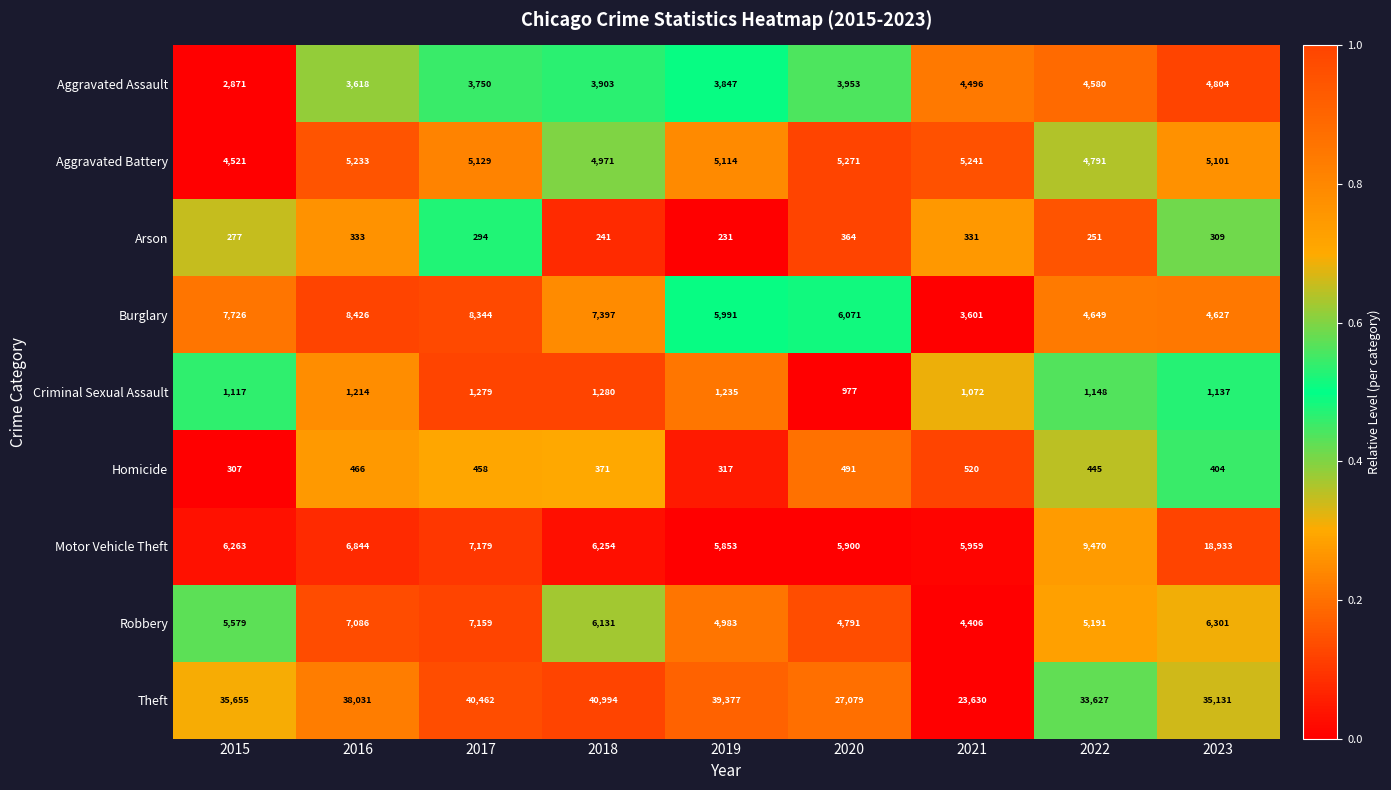

Which series has the largest range (max minus min)?

Theft